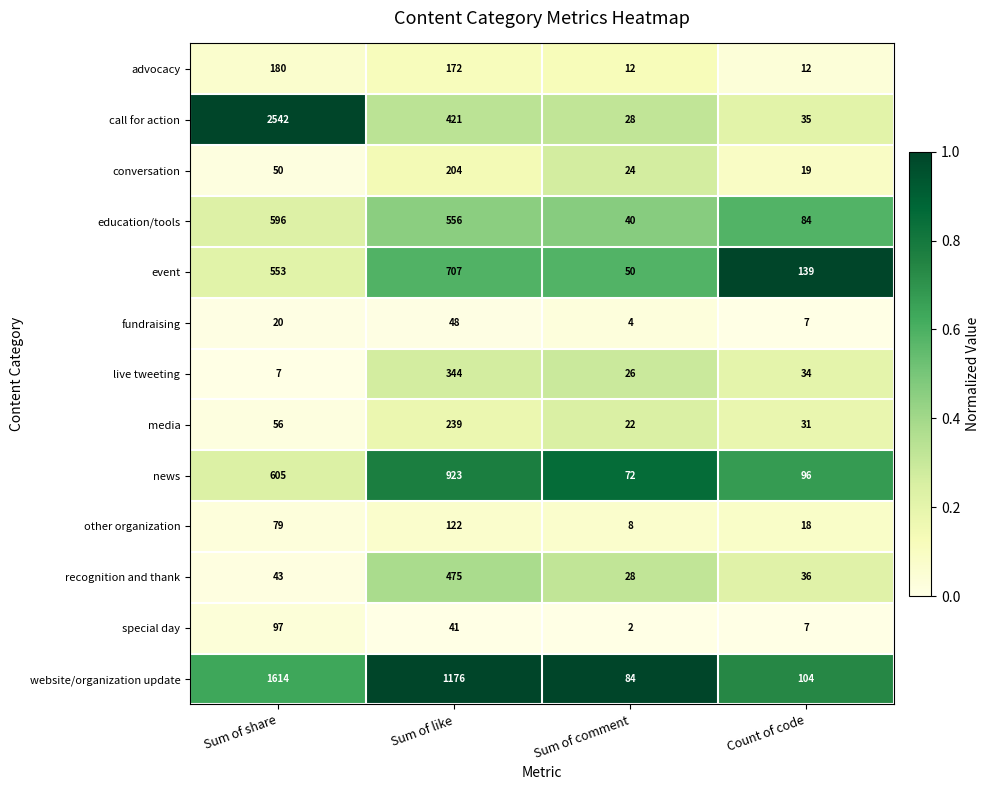

At which category does the chart reach its minimum across all series?

Sum of comment